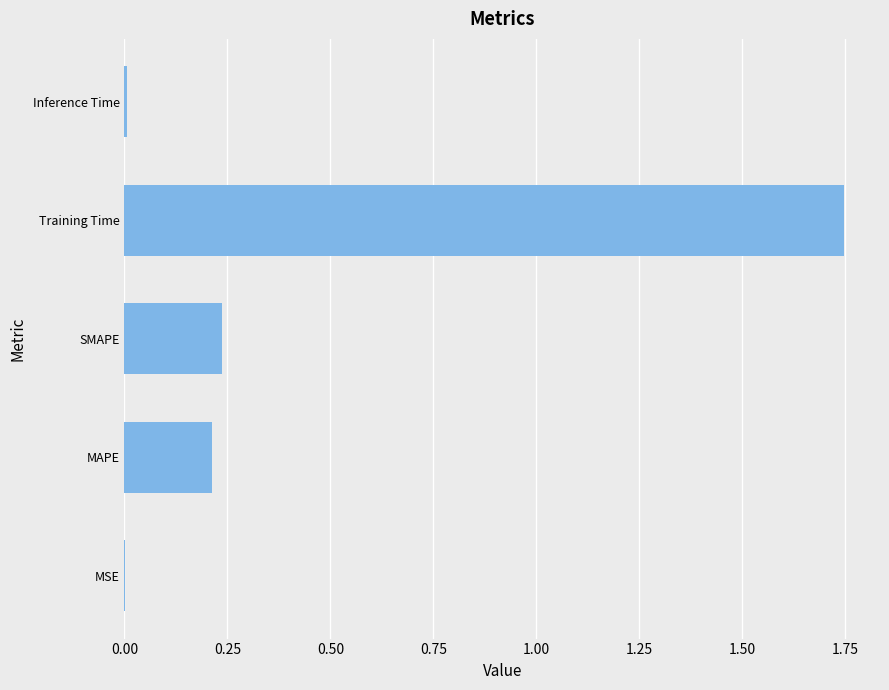

The value at MAPE is 0.1. True or false?

False